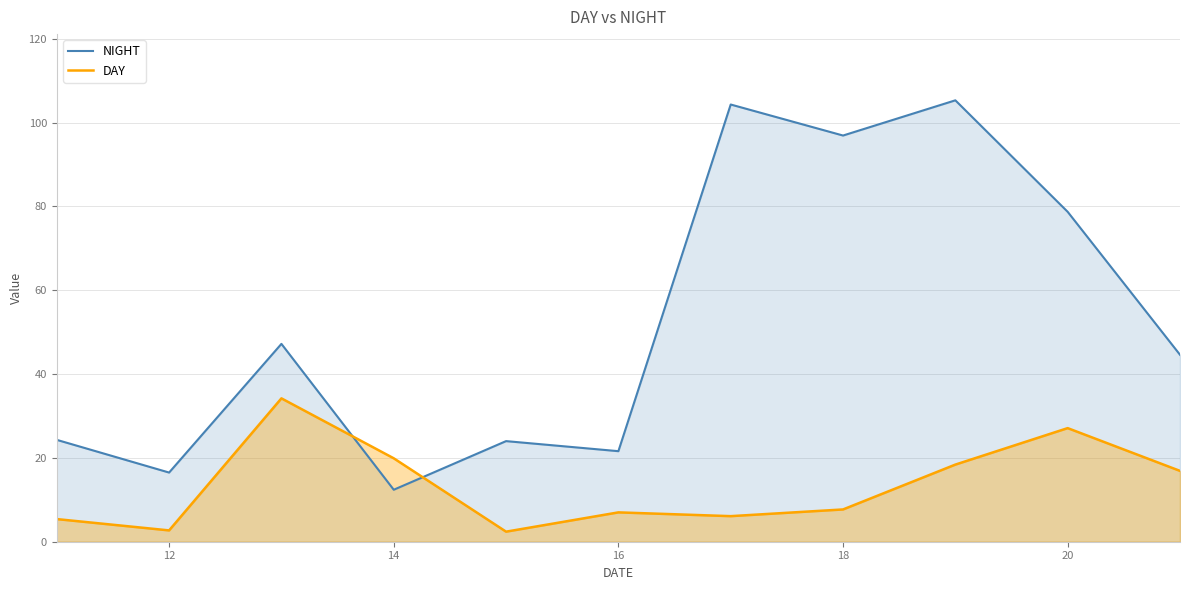

Is it true that NIGHT equals 30.9 at 16?

False